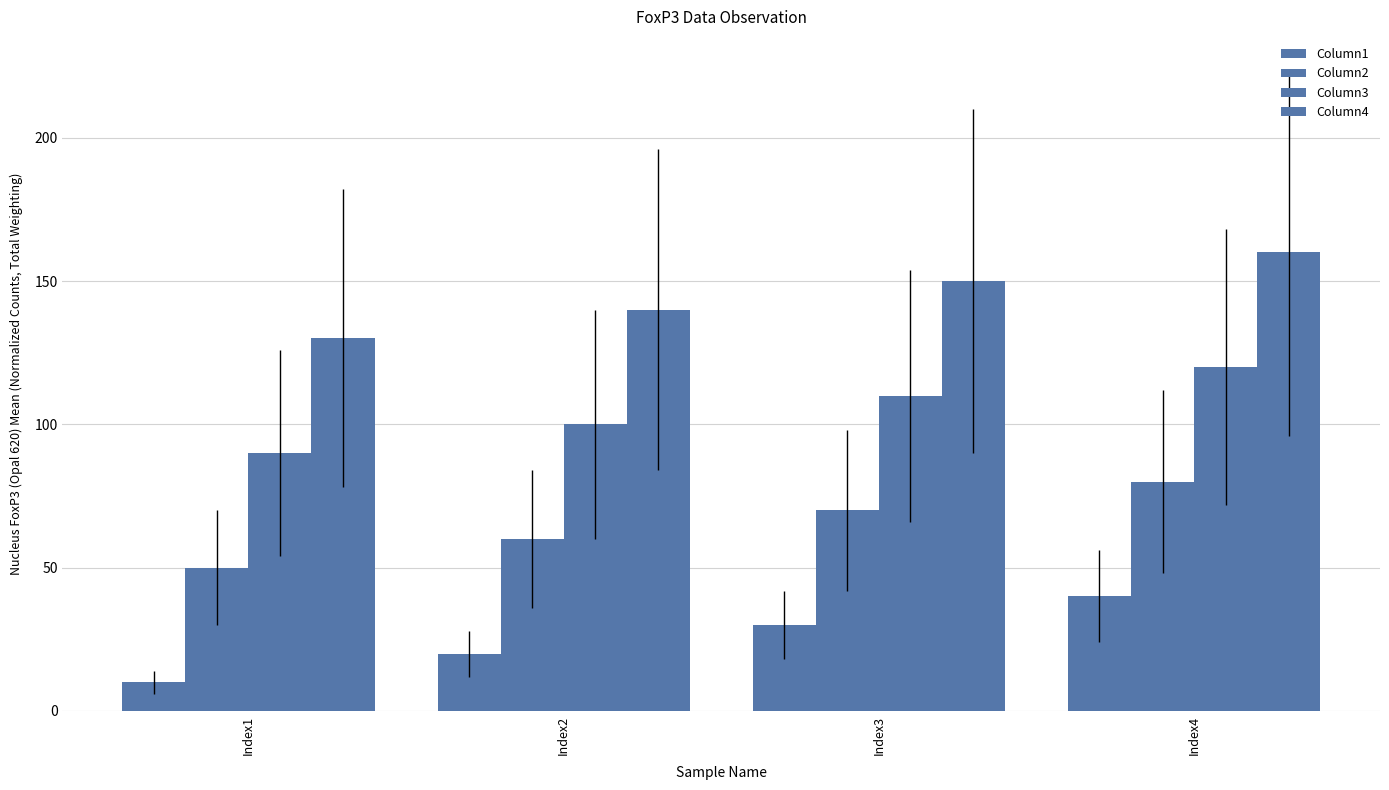

What is the maximum value shown in the chart?

160